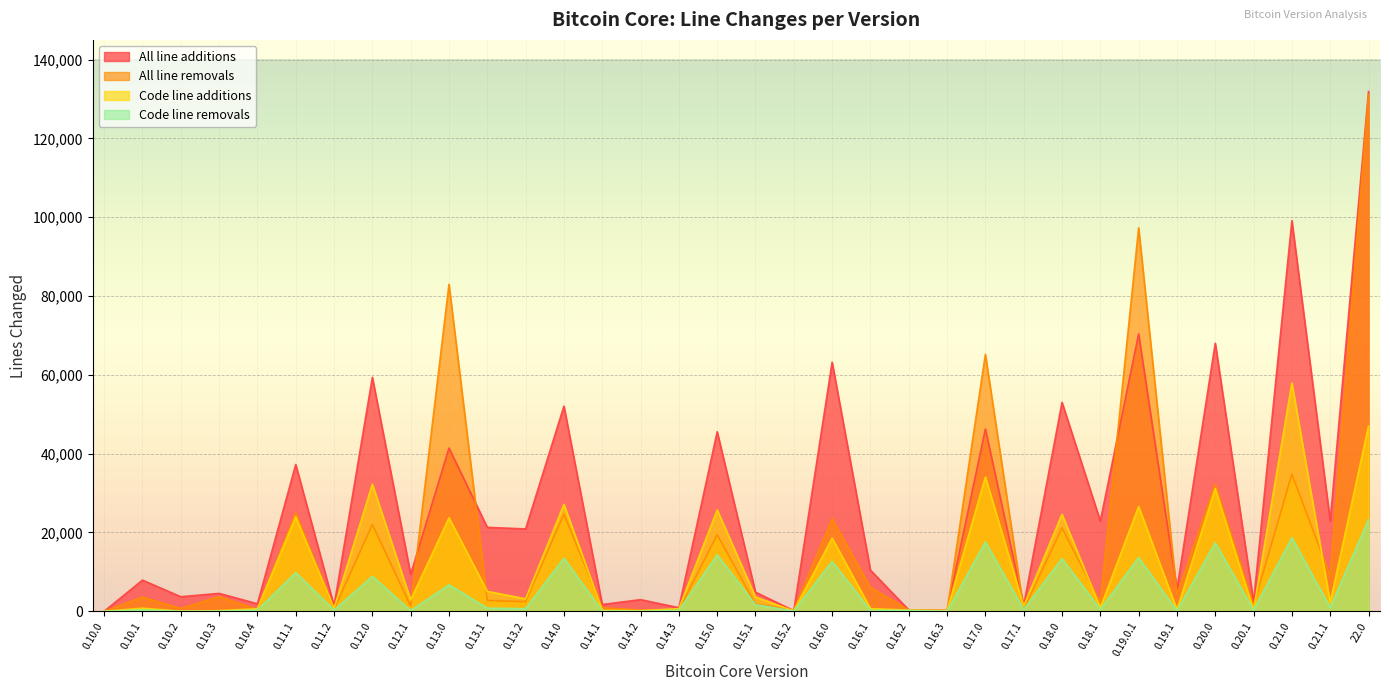

Reading right to left, transcribe all the data shown in this chart.

All line additions: 131895	22897	99137	2393	68029	5623	70377	22901	53015	1511	46258	259	351	10433	63215	137	4841	45568	902	2944	1710	52061	20894	21294	41432	9391	59370	1366	37242	1897	4534	3687	7899	0
All line removals: 131091	8967	34803	1457	32195	4337	97314	2186	21150	485	65206	76	311	6053	23511	266	1817	19414	319	283	906	24638	2442	2742	82986	1324	22002	465	24939	454	3716	703	3584	0
Code line additions: 47017	2257	57926	314	31135	417	26589	913	24613	1318	34072	216	294	674	18565	70	3611	25711	656	135	259	27125	3165	5039	23715	2879	32242	757	23971	635	151	23	777	0
Code line removals: 23242	939	18650	264	17370	126	13625	444	13354	431	17604	7	215	207	12632	44	1664	14301	232	23	64	13455	645	784	6716	148	8848	281	9801	264	56	8	344	0